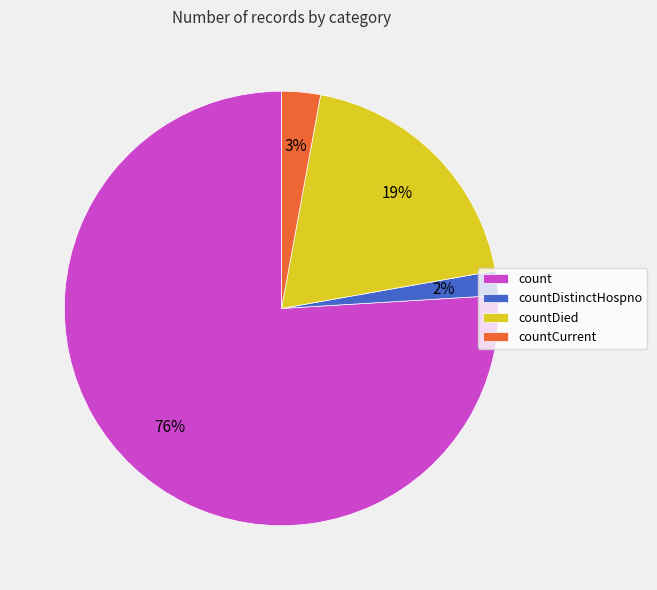

To the nearest percent, what is the difference between the largest and smallest slice percentages?

74%